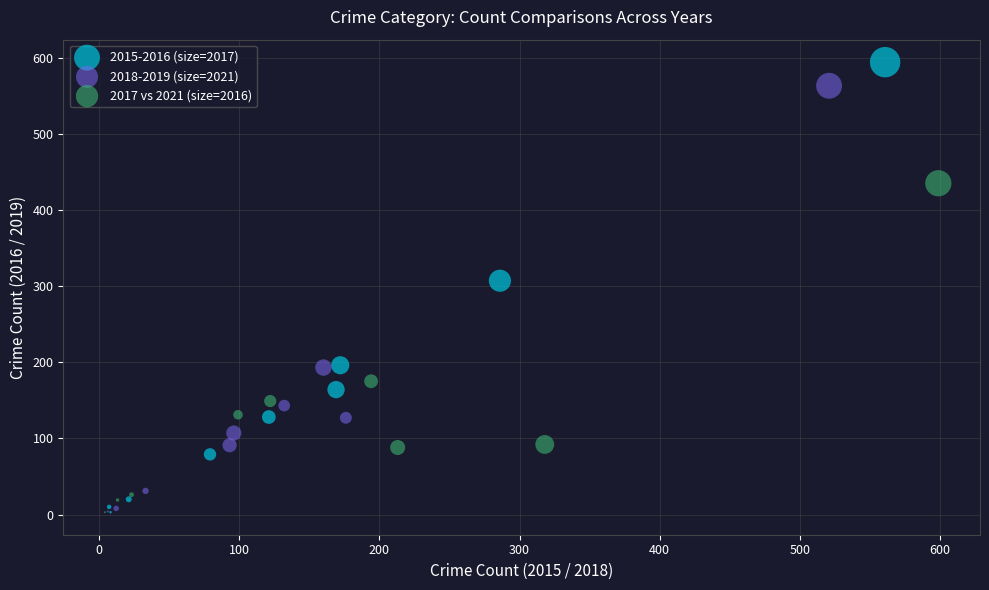

Which series reaches the maximum Y coordinate?

2015-2016 (size=2017)